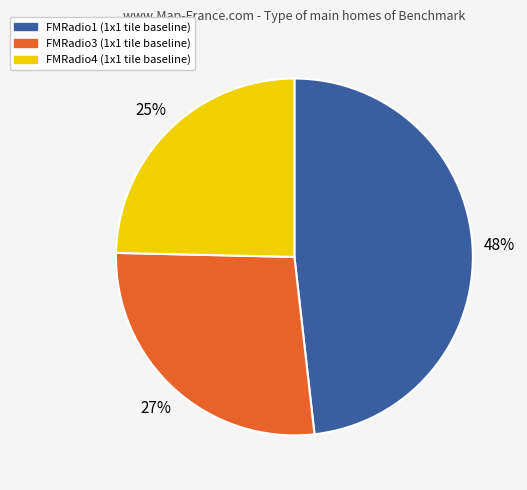

Which slice is the largest?

FMRadio1